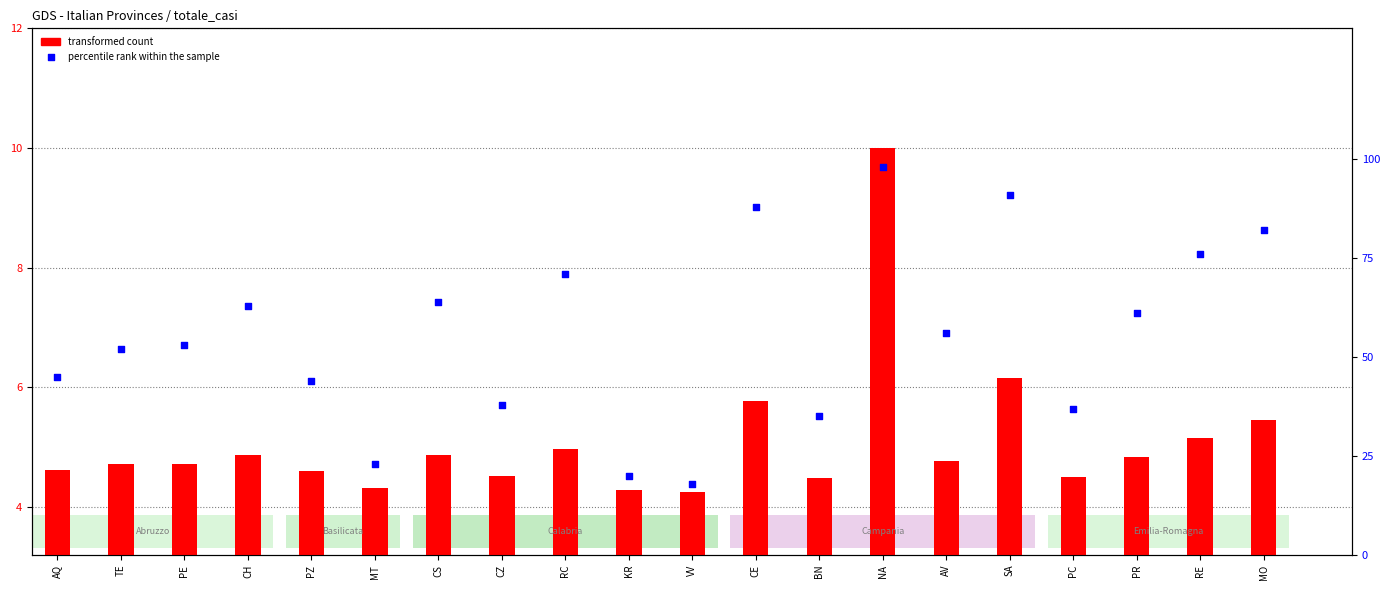

Which series has the largest total across all categories?

percentile rank within the sample